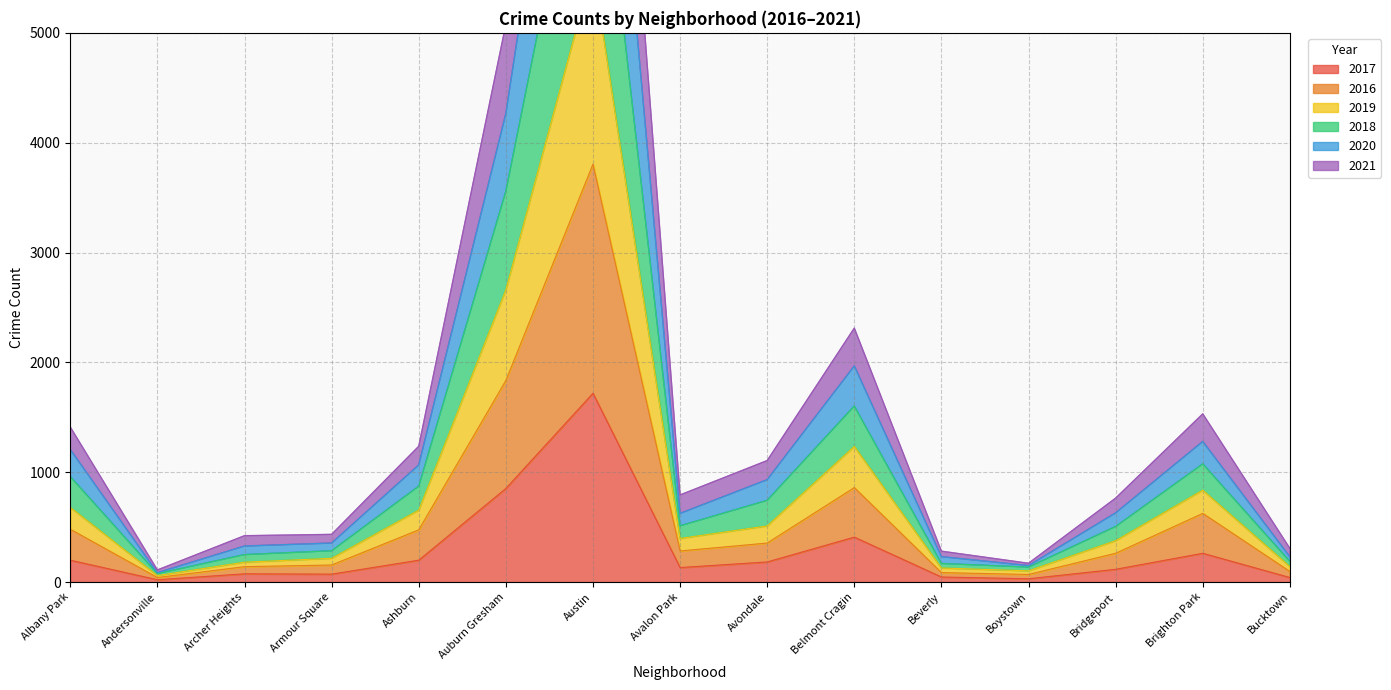

Is it true that 2017 equals 458 at Brighton Park?

False